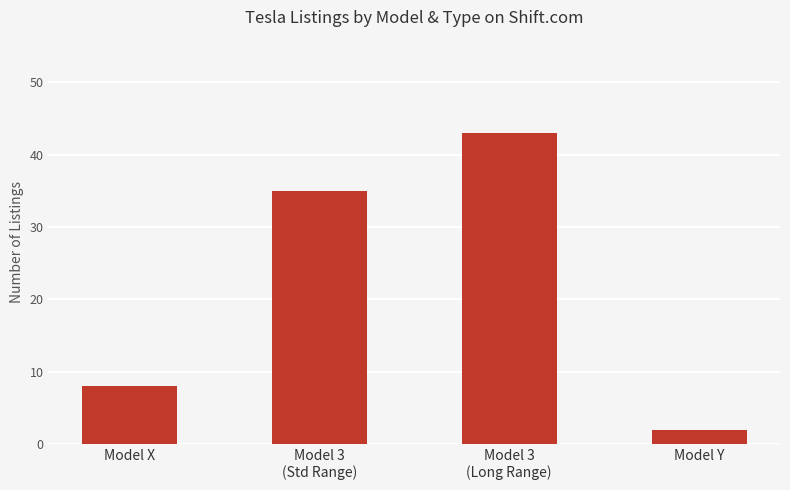

What is the sum of all values?

88